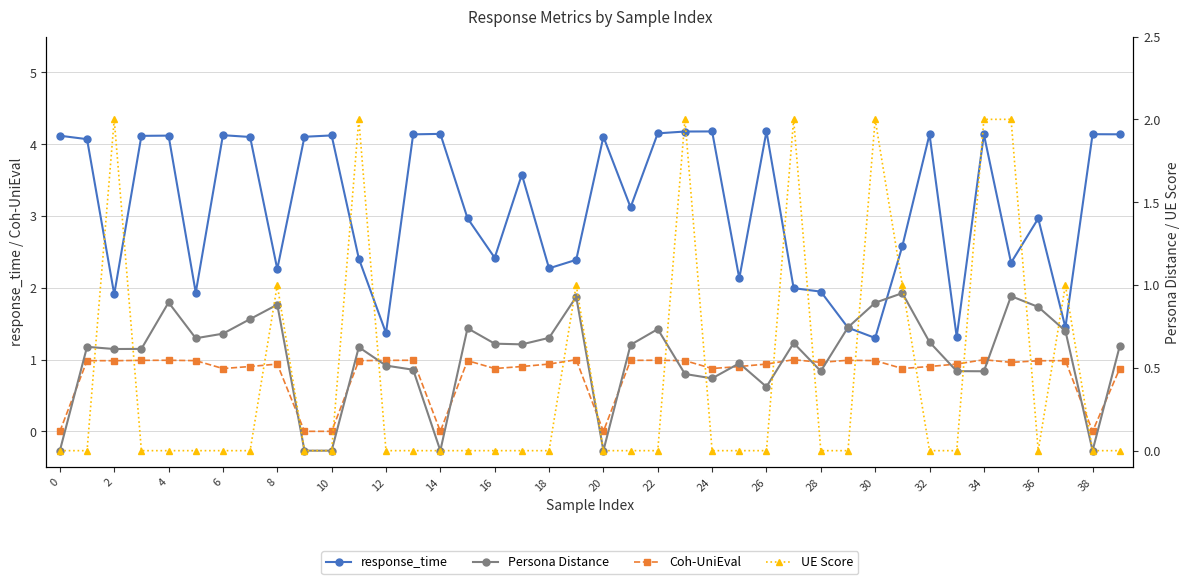

What is the difference between the maximum and minimum values in the UE Score series?

2.0